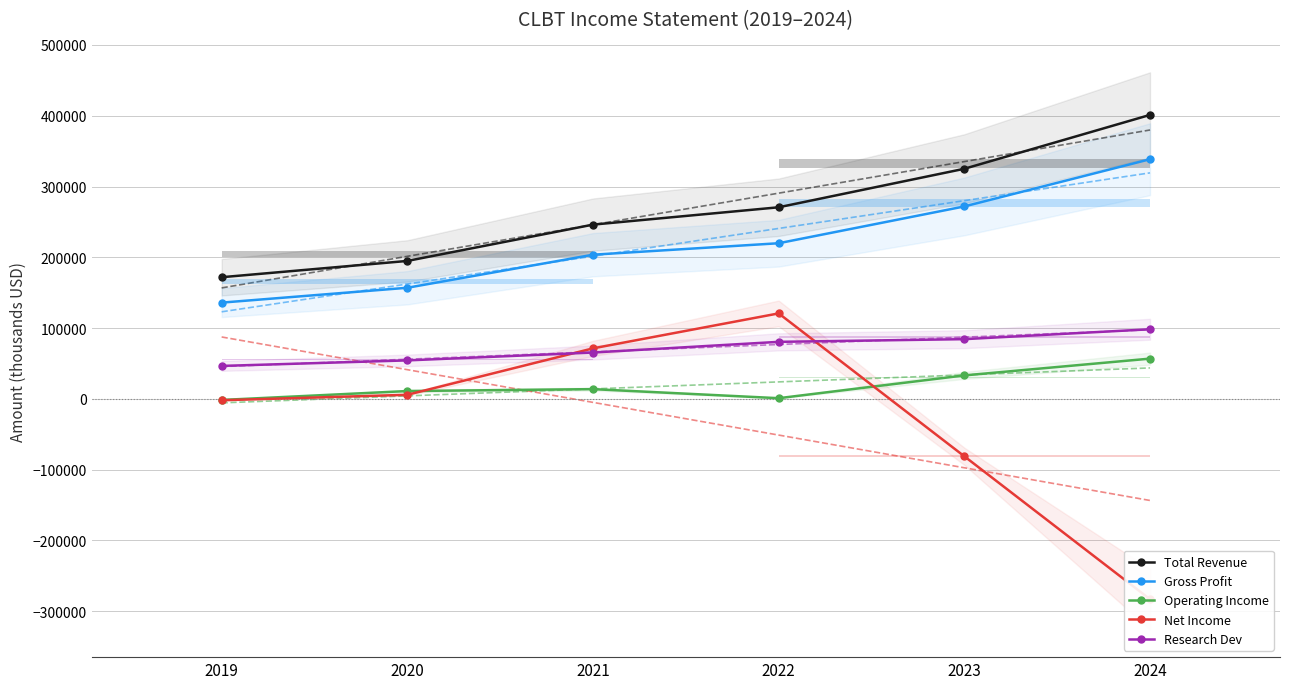

Reading left to right, extract all data points from this chart.

Total Revenue: 2019=171900	2020=194900	2021=246200	2022=270700	2023=325100	2024=401200
Gross Profit: 2019=136000	2020=157000	2021=203700	2022=219900	2023=271900	2024=338600
Operating Income: 2019=-1500	2020=11100	2021=13800	2022=1000	2023=33200	2024=56900
Net Income: 2019=-1900	2020=5800	2021=71400	2022=120800	2023=-81100	2024=-283000
Research Dev: 2019=46600	2020=54400	2021=65500	2022=80600	2023=84400	2024=98400